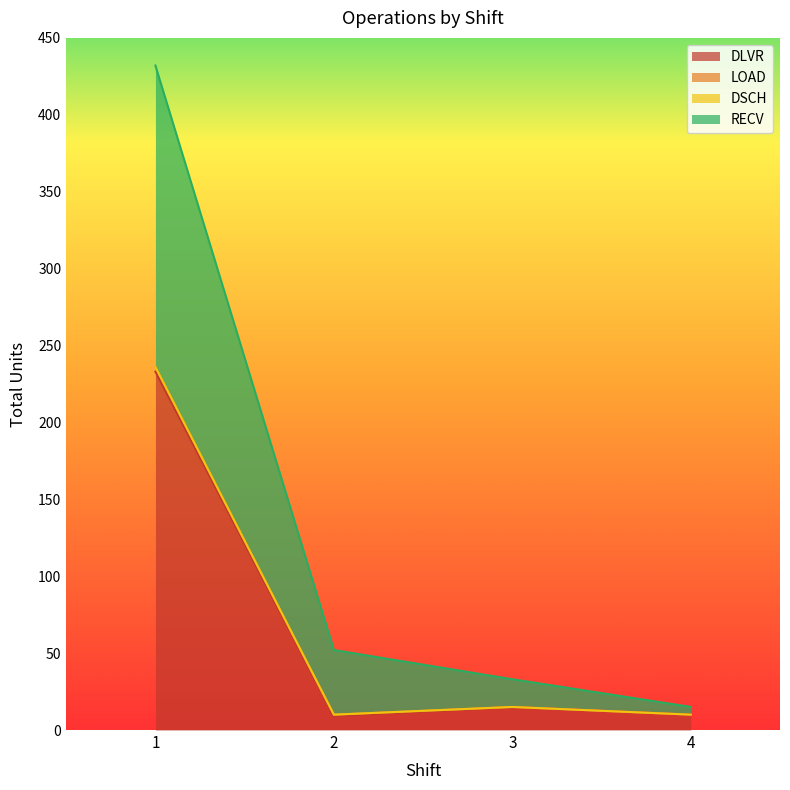

True or false: DLVR has more than 1 points higher than both neighbors.

False